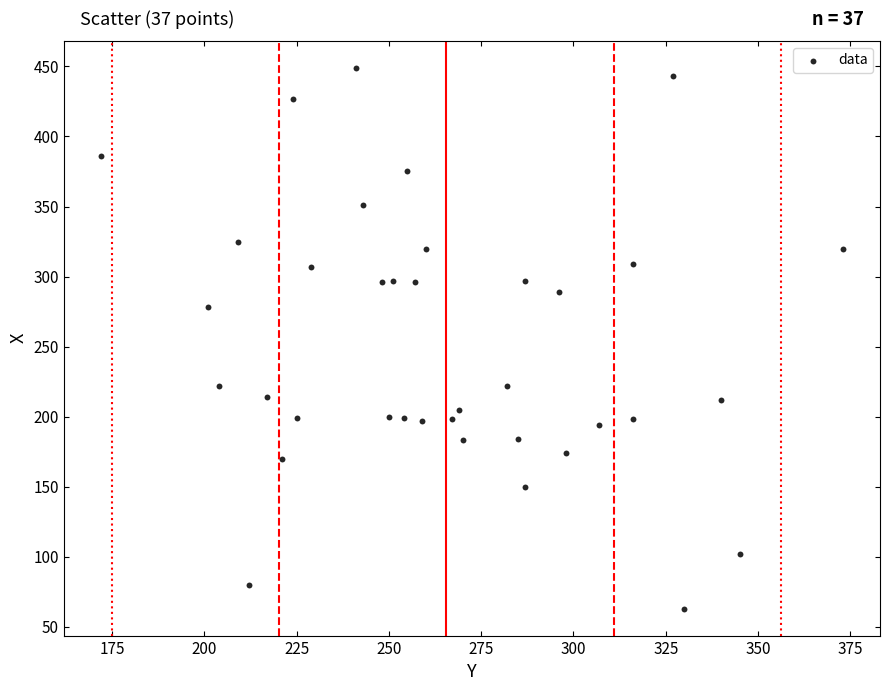

What Y value in the scatter plot is closest to 256?

278